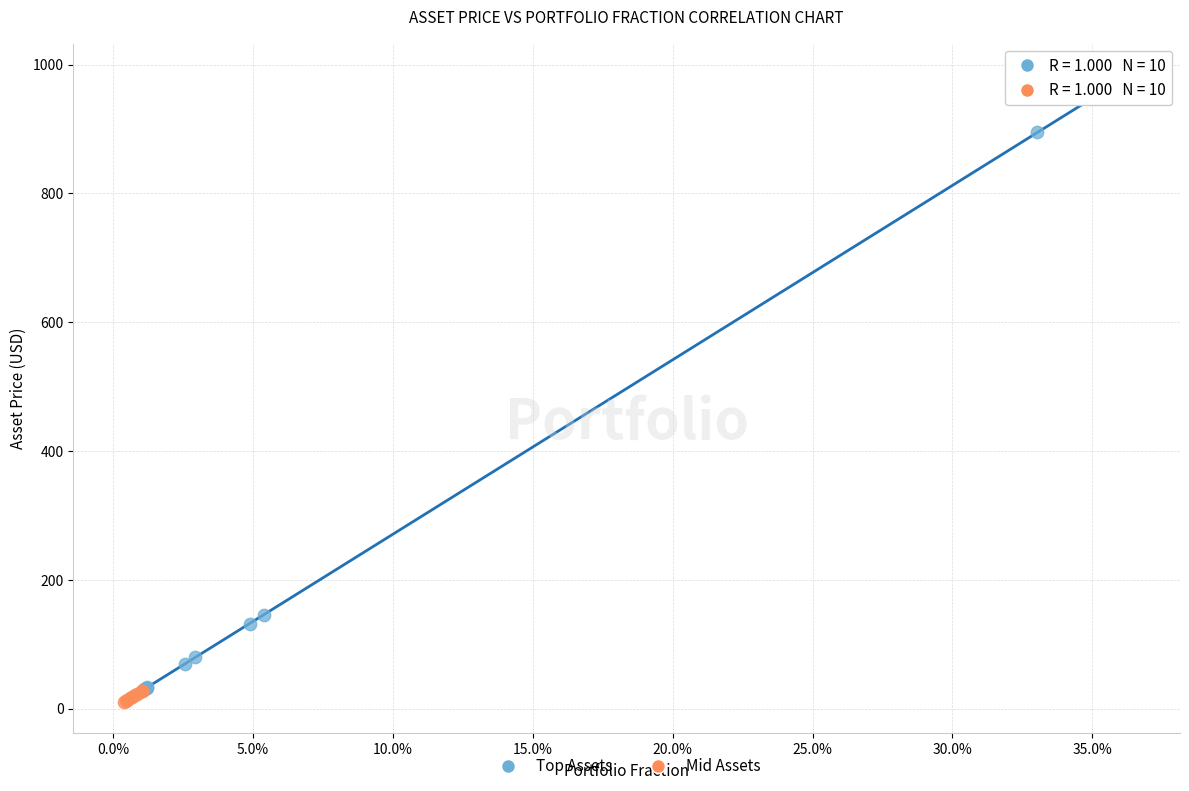

What are all the series names shown in the legend?

Top Assets, Mid Assets